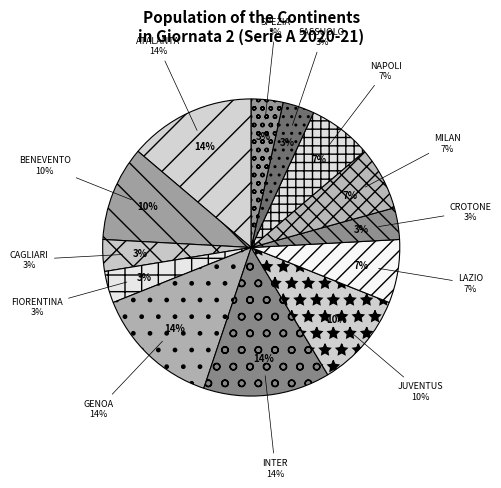

True or false: TORINO accounts for 14% of the total.

False